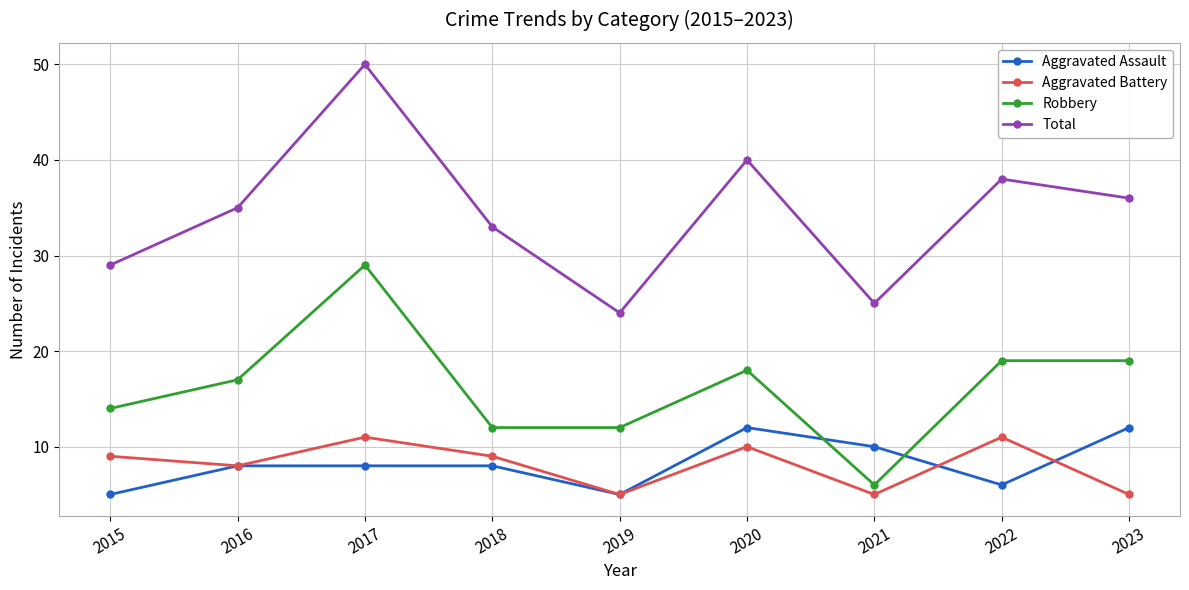

Which category has the highest value in the Robbery series?

2017